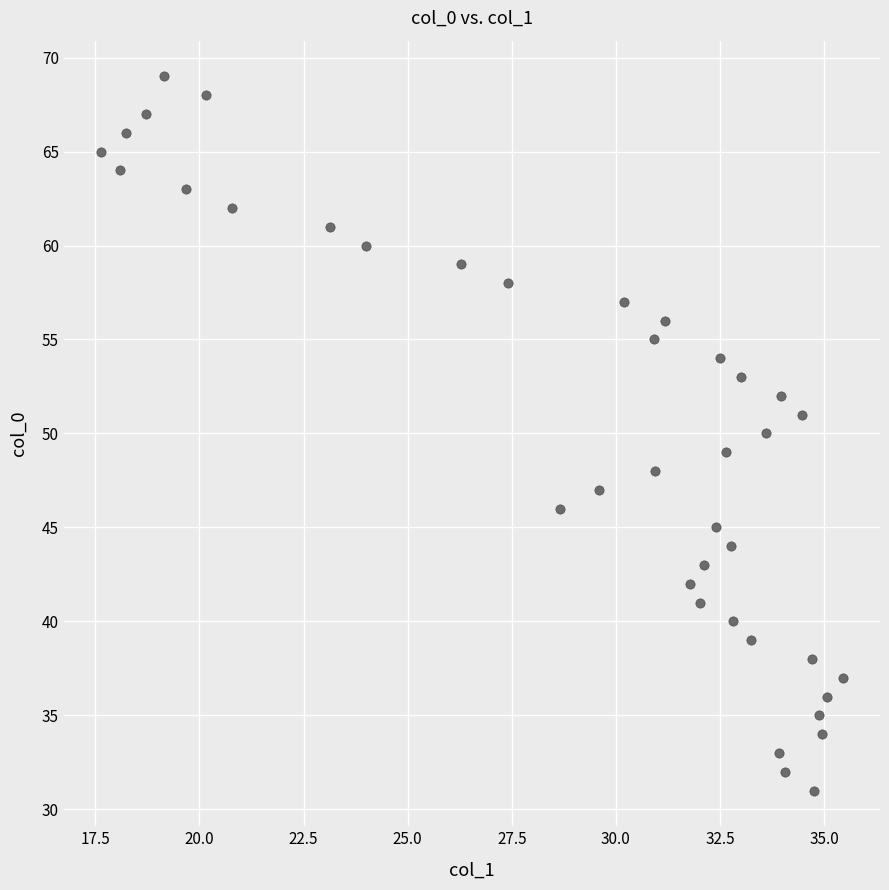

What is the range of Y values (max minus min)?

38